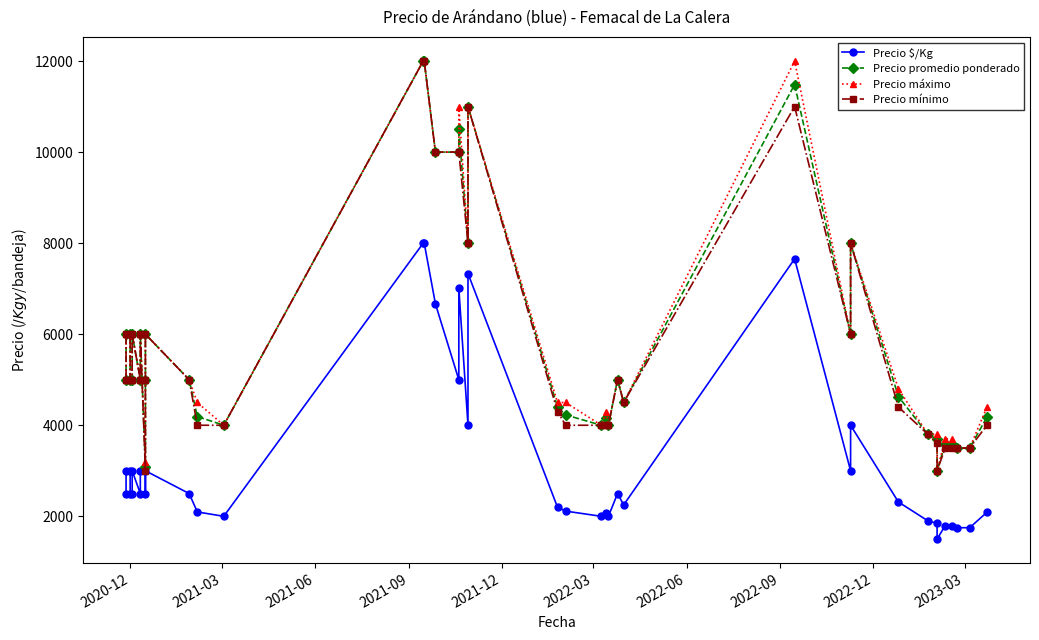

The value of Precio mínimo at 21 is 1228. True or false?

False